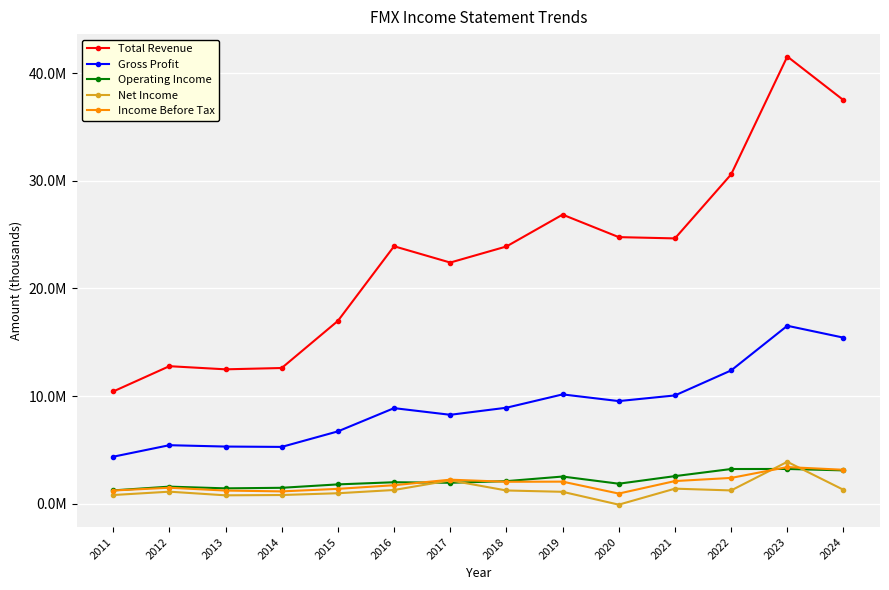

After their last crossing, which series has the higher values: Net Income or Income Before Tax?

Income Before Tax